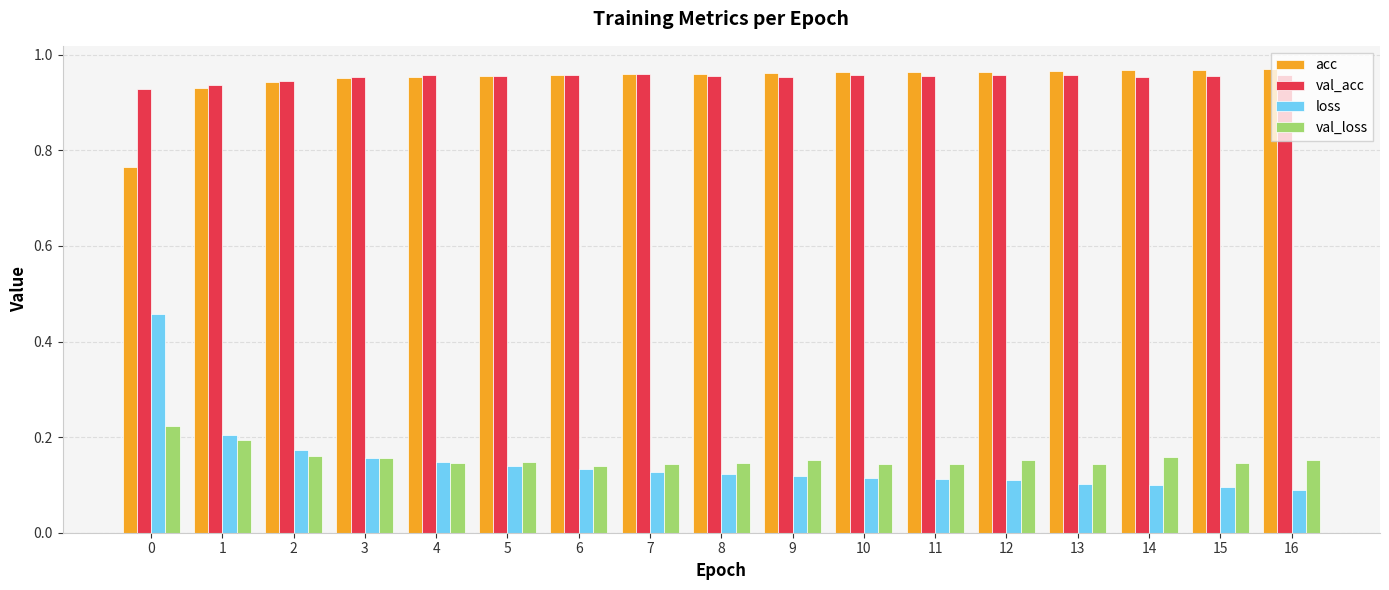

At how many categories does at least one series exceed 0?

17